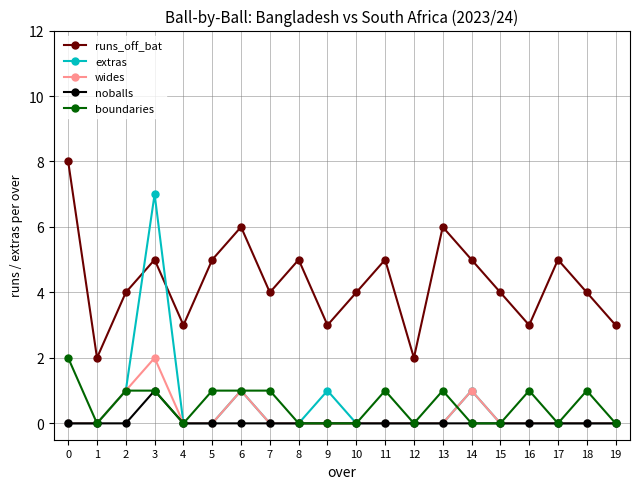

After their last crossing, which series has the higher values: extras or runs_off_bat?

runs_off_bat